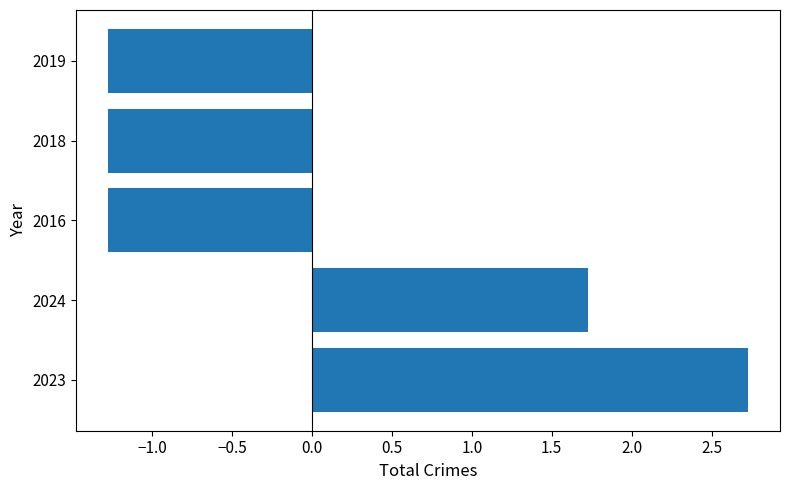

Which label corresponds to the largest value in the chart?

2023